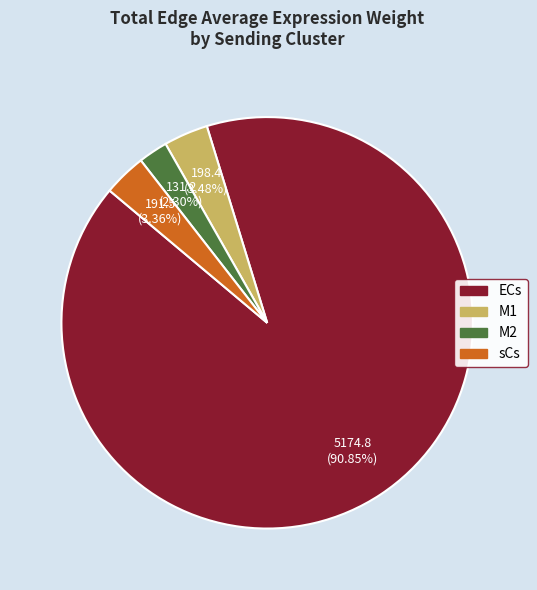

Approximately how many times larger is the value at ECs compared to M1?

26.1